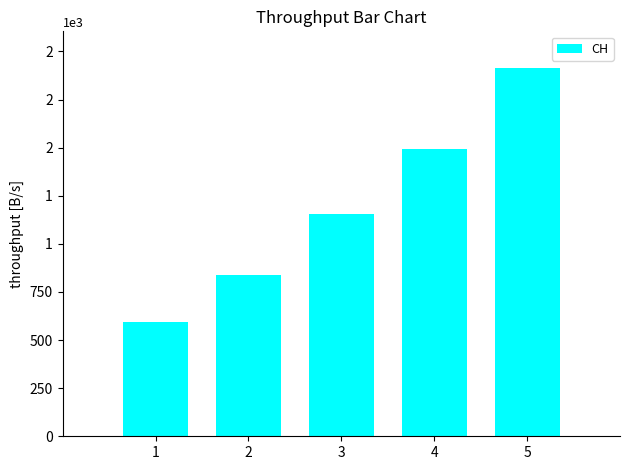

What is the average value?

1199